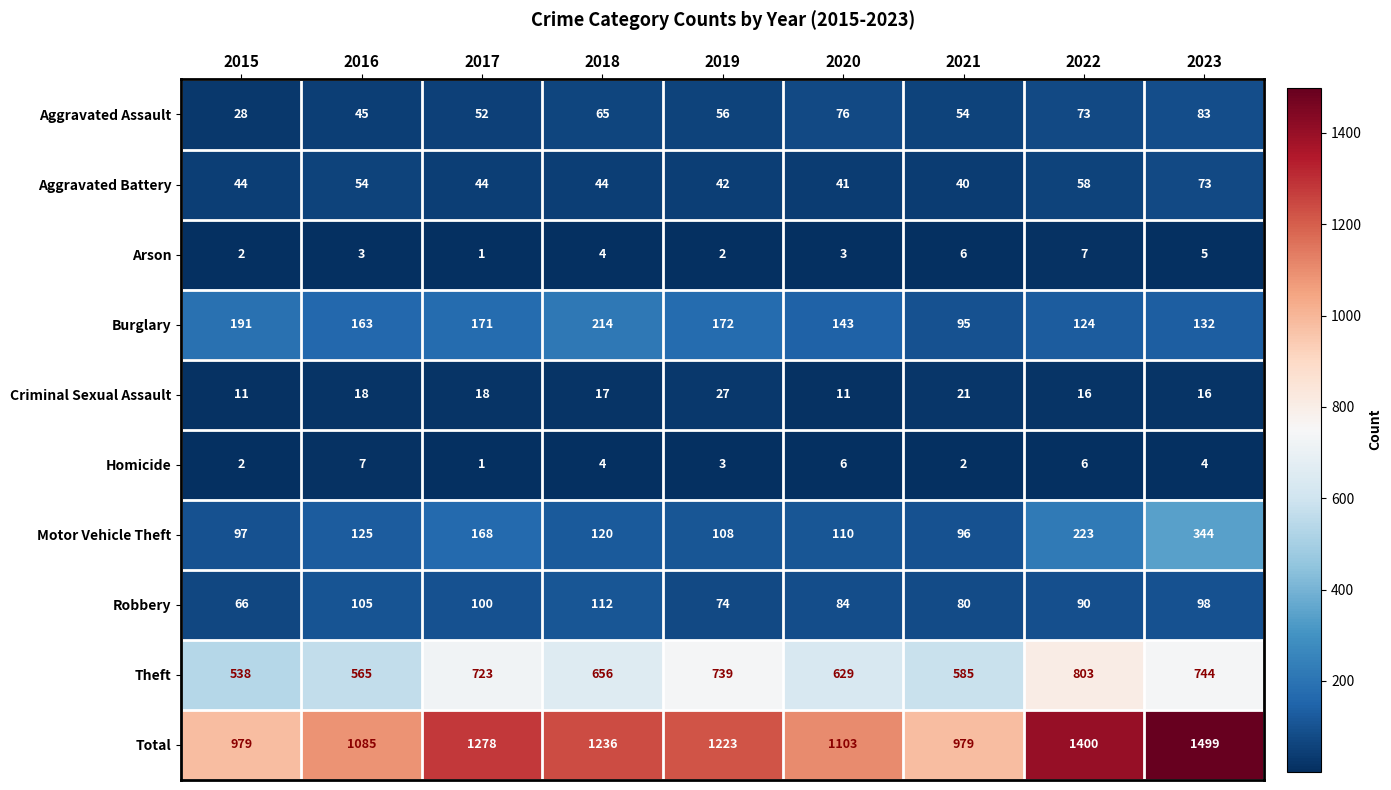

The Arson series shows 3 at 2021. True or false?

False